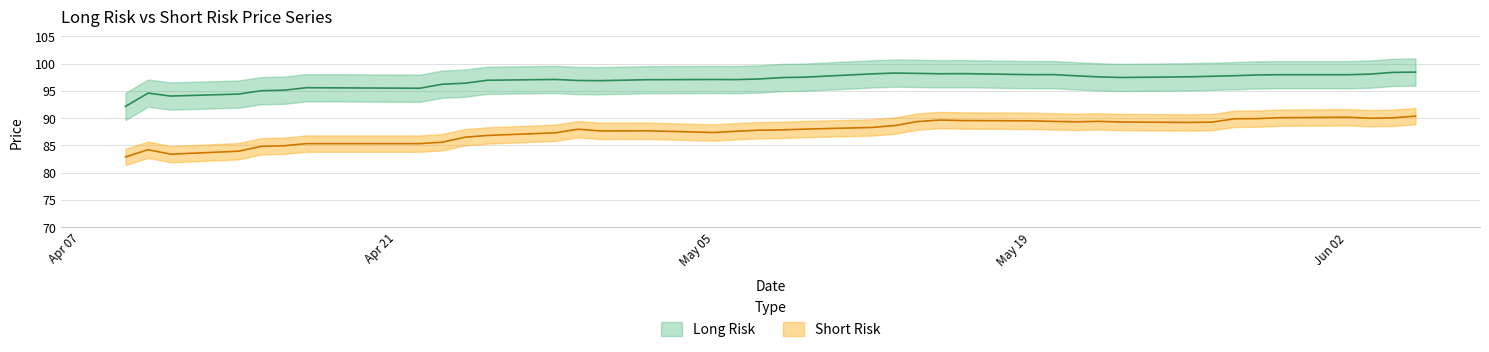

The value of Short Risk at 2025-05-02 is 117.9. True or false?

False